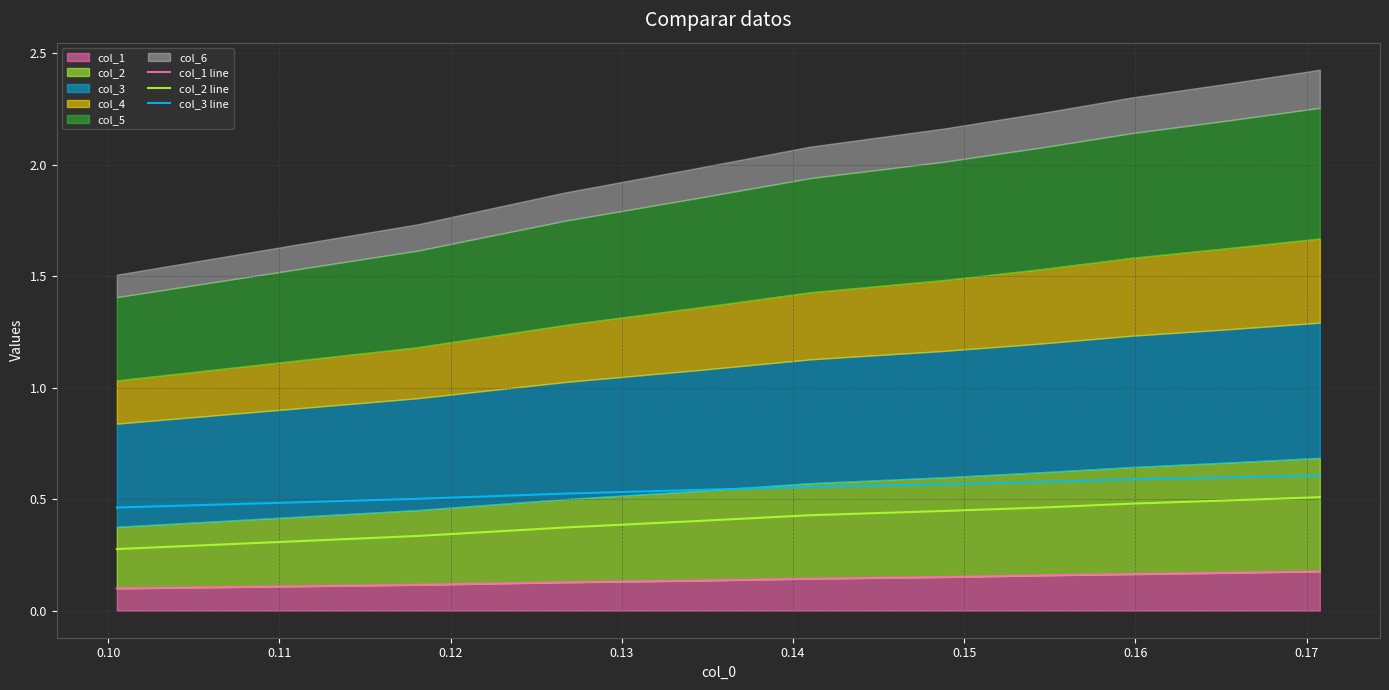

Reading left to right, list all the values displayed in this chart.

col_1 line: 0.1	0.1	0.1	0.1	0.1	0.2	0.2	0.2	0.2	0.2
col_2 line: 0.3	0.3	0.4	0.4	0.4	0.4	0.5	0.5	0.5	0.5
col_3 line: 0.5	0.5	0.5	0.5	0.6	0.6	0.6	0.6	0.6	0.6